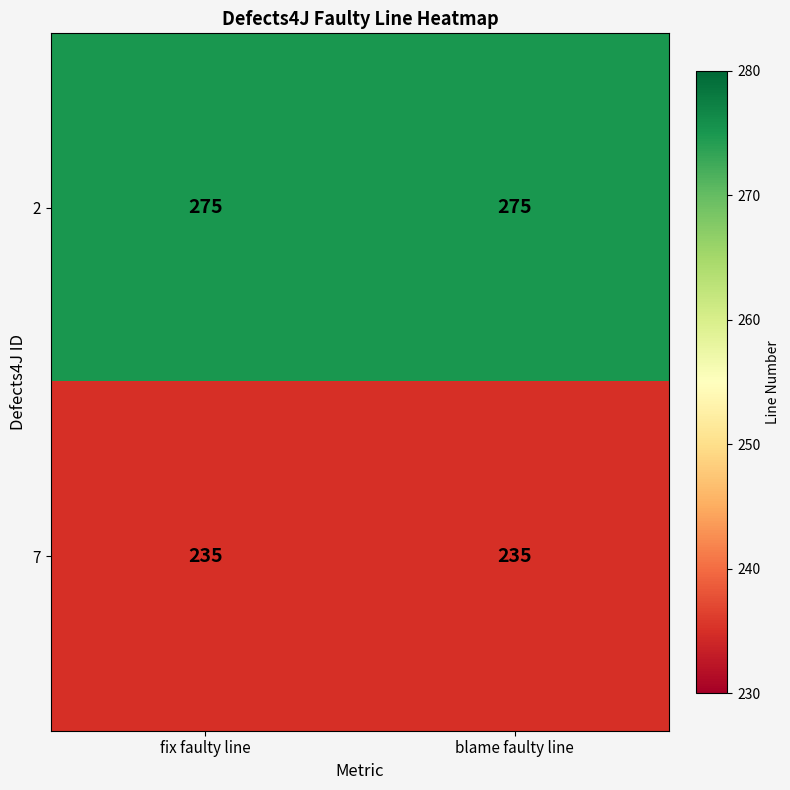

How many categories are shown in the chart?

2